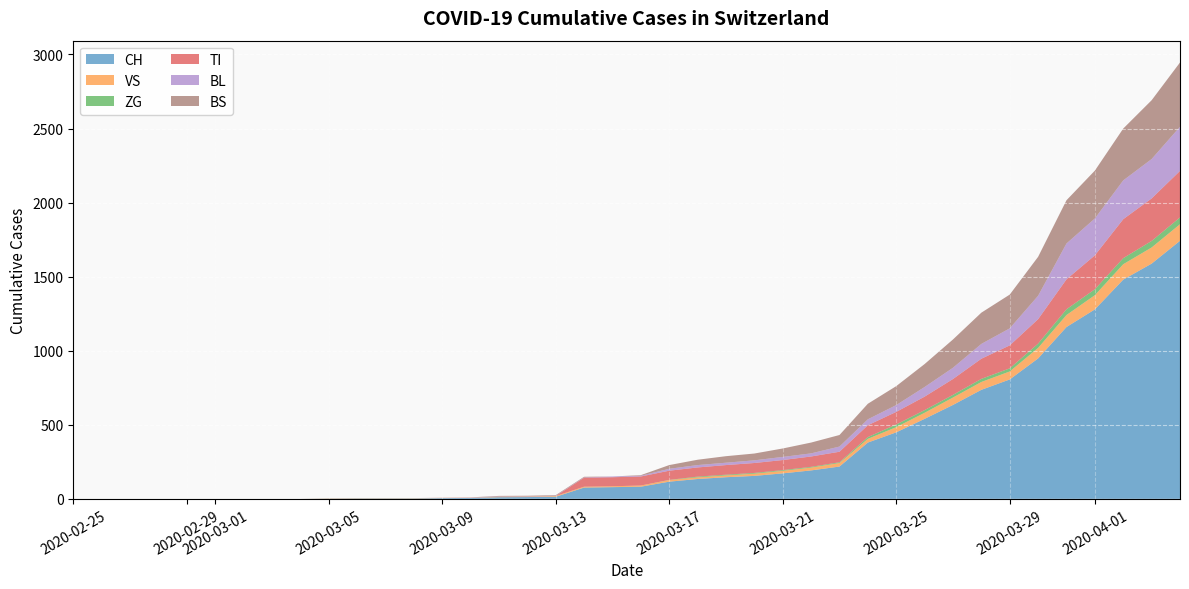

Reading right to left, extract all data points from this chart.

CH: 2020-04-04=1742	2020-04-03=1588	2020-04-02=1480	2020-04-01=1279	2020-03-31=1160	2020-03-30=948	2020-03-29=806	2020-03-28=736	2020-03-27=634	2020-03-26=540	2020-03-25=449	2020-03-24=380	2020-03-23=218	2020-03-22=192	2020-03-21=172	2020-03-20=155	2020-03-19=146	2020-03-18=134	2020-03-17=116	2020-03-16=82	2020-03-15=79	2020-03-14=76	2020-03-13=14	2020-03-12=12	2020-03-11=11	2020-03-10=6	2020-03-09=5	2020-03-08=3	2020-03-07=3	2020-03-06=3	2020-03-05=2	2020-03-04=0	2020-03-03=0	2020-03-02=0	2020-03-01=0	2020-02-29=0	2020-02-28=0	2020-02-27=0	2020-02-26=0	2020-02-25=0
VS: 2020-04-04=112	2020-04-03=109	2020-04-02=104	2020-04-01=96	2020-03-31=81	2020-03-30=71	2020-03-29=54	2020-03-28=53	2020-03-27=50	2020-03-26=41	2020-03-25=35	2020-03-24=25	2020-03-23=24	2020-03-22=19	2020-03-21=17	2020-03-20=15	2020-03-19=12	2020-03-18=11	2020-03-17=11	2020-03-16=8	2020-03-15=6	2020-03-14=6	2020-03-13=5	2020-03-12=3	2020-03-11=3	2020-03-10=2	2020-03-09=2	2020-03-08=2	2020-03-07=2	2020-03-06=2	2020-03-05=2	2020-03-04=0	2020-03-03=0	2020-03-02=0	2020-03-01=0	2020-02-29=0	2020-02-28=0	2020-02-27=0	2020-02-26=0	2020-02-25=0
ZG: 2020-04-04=46	2020-04-03=44	2020-04-02=41	2020-04-01=40	2020-03-31=39	2020-03-30=29	2020-03-29=21	2020-03-28=21	2020-03-27=18	2020-03-26=18	2020-03-25=18	2020-03-24=12	2020-03-23=5	2020-03-22=5	2020-03-21=5	2020-03-20=5	2020-03-19=5	2020-03-18=5	2020-03-17=1	2020-03-16=0	2020-03-15=0	2020-03-14=0	2020-03-13=0	2020-03-12=0	2020-03-11=0	2020-03-10=0	2020-03-09=0	2020-03-08=0	2020-03-07=0	2020-03-06=0	2020-03-05=0	2020-03-04=0	2020-03-03=0	2020-03-02=0	2020-03-01=0	2020-02-29=0	2020-02-28=0	2020-02-27=0	2020-02-26=0	2020-02-25=0
TI: 2020-04-04=314	2020-04-03=287	2020-04-02=263	2020-04-01=229	2020-03-31=202	2020-03-30=165	2020-03-29=155	2020-03-28=136	2020-03-27=107	2020-03-26=91	2020-03-25=85	2020-03-24=80	2020-03-23=71	2020-03-22=70	2020-03-21=68	2020-03-20=67	2020-03-19=65	2020-03-18=62	2020-03-17=62	2020-03-16=61	2020-03-15=61	2020-03-14=61	2020-03-13=0	2020-03-12=0	2020-03-11=0	2020-03-10=0	2020-03-09=0	2020-03-08=0	2020-03-07=0	2020-03-06=0	2020-03-05=0	2020-03-04=0	2020-03-03=0	2020-03-02=0	2020-03-01=0	2020-02-29=0	2020-02-28=0	2020-02-27=0	2020-02-26=0	2020-02-25=0
BL: 2020-04-04=298	2020-04-03=266	2020-04-02=262	2020-04-01=249	2020-03-31=242	2020-03-30=158	2020-03-29=115	2020-03-28=100	2020-03-27=76	2020-03-26=65	2020-03-25=46	2020-03-24=40	2020-03-23=35	2020-03-22=21	2020-03-21=21	2020-03-20=18	2020-03-19=16	2020-03-18=16	2020-03-17=13	2020-03-16=5	2020-03-15=5	2020-03-14=2	2020-03-13=2	2020-03-12=2	2020-03-11=2	2020-03-10=2	2020-03-09=1	2020-03-08=0	2020-03-07=0	2020-03-06=0	2020-03-05=0	2020-03-04=0	2020-03-03=0	2020-03-02=0	2020-03-01=0	2020-02-29=0	2020-02-28=0	2020-02-27=0	2020-02-26=0	2020-02-25=0
BS: 2020-04-04=434	2020-04-03=397	2020-04-02=350	2020-04-01=323	2020-03-31=292	2020-03-30=263	2020-03-29=228	2020-03-28=211	2020-03-27=191	2020-03-26=155	2020-03-25=128	2020-03-24=105	2020-03-23=78	2020-03-22=73	2020-03-21=57	2020-03-20=46	2020-03-19=44	2020-03-18=36	2020-03-17=25	2020-03-16=4	2020-03-15=0	2020-03-14=4	2020-03-13=4	2020-03-12=4	2020-03-11=4	2020-03-10=0	2020-03-09=0	2020-03-08=0	2020-03-07=0	2020-03-06=0	2020-03-05=0	2020-03-04=0	2020-03-03=0	2020-03-02=0	2020-03-01=0	2020-02-29=0	2020-02-28=0	2020-02-27=0	2020-02-26=0	2020-02-25=0